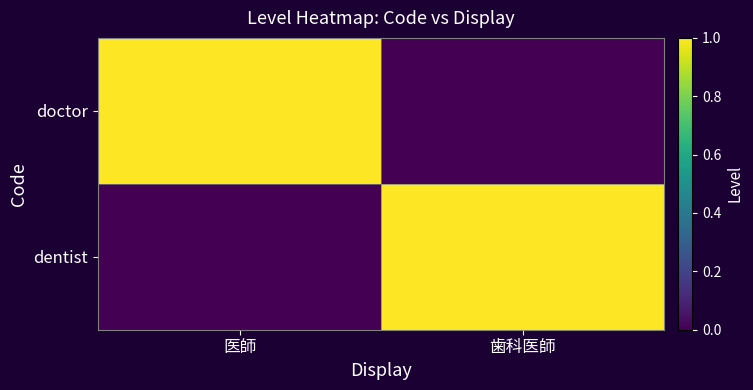

Count the number of data series in this chart.

2